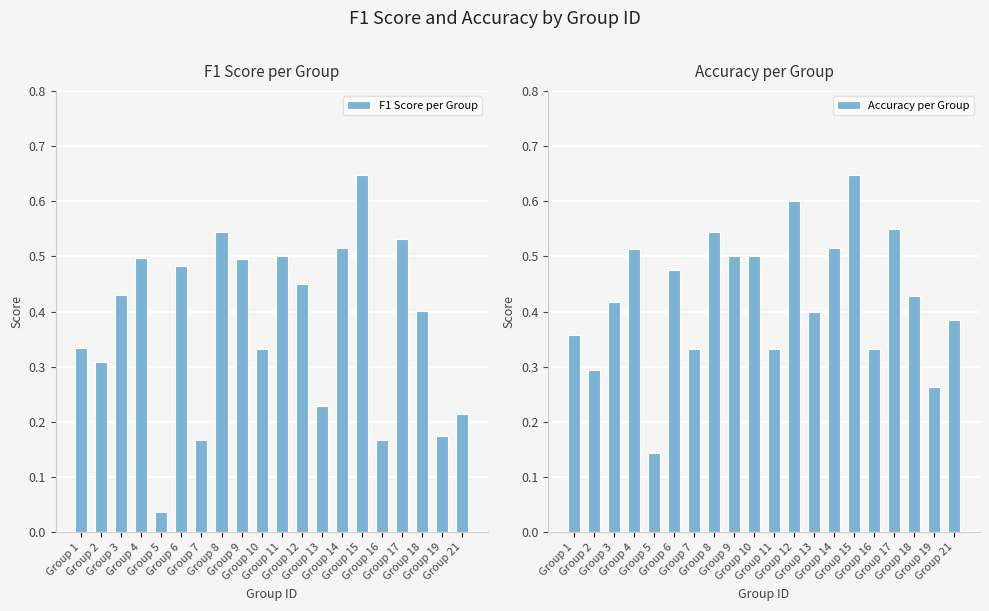

How many bars are there in total?

40